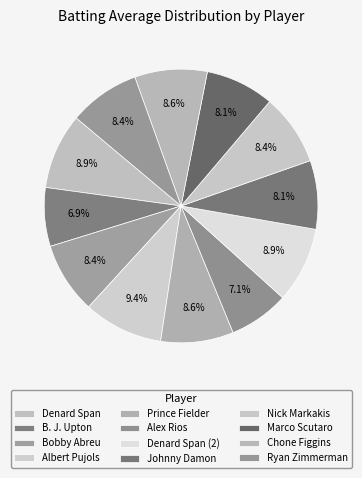

Count the number of slices in the pie.

12